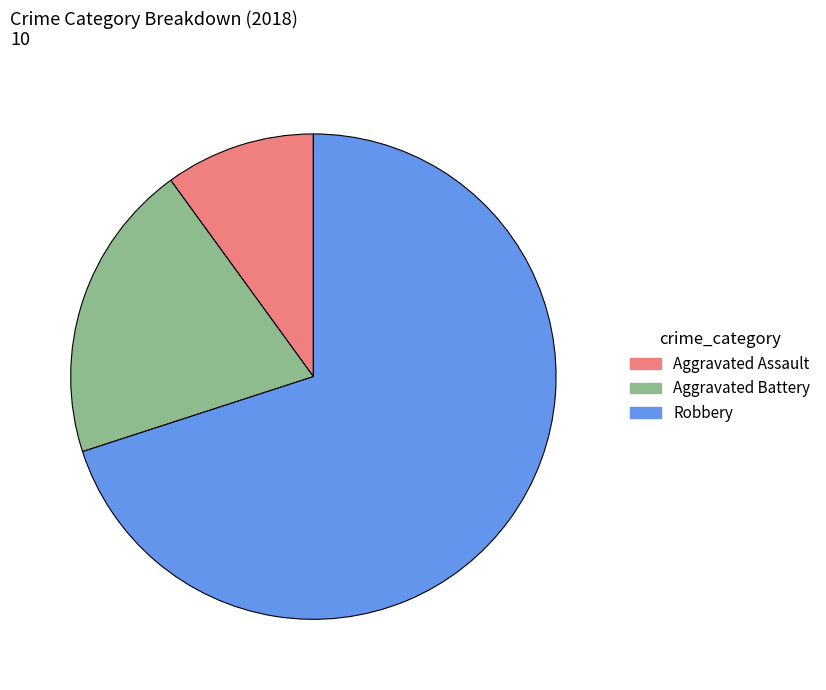

Which slice is the smallest?

Aggravated Assault